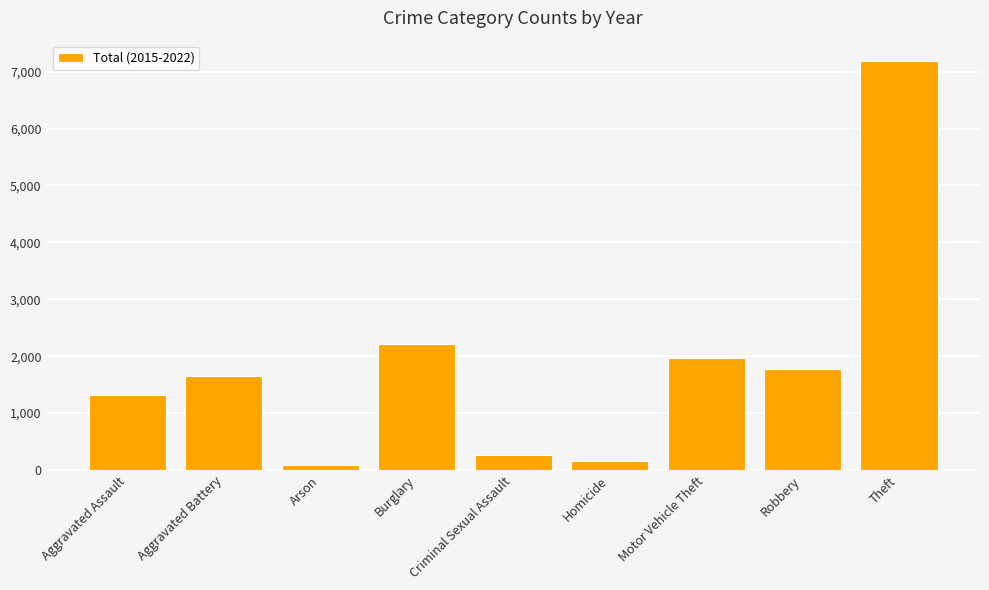

What is the value of the 1st bar from the left?

1316